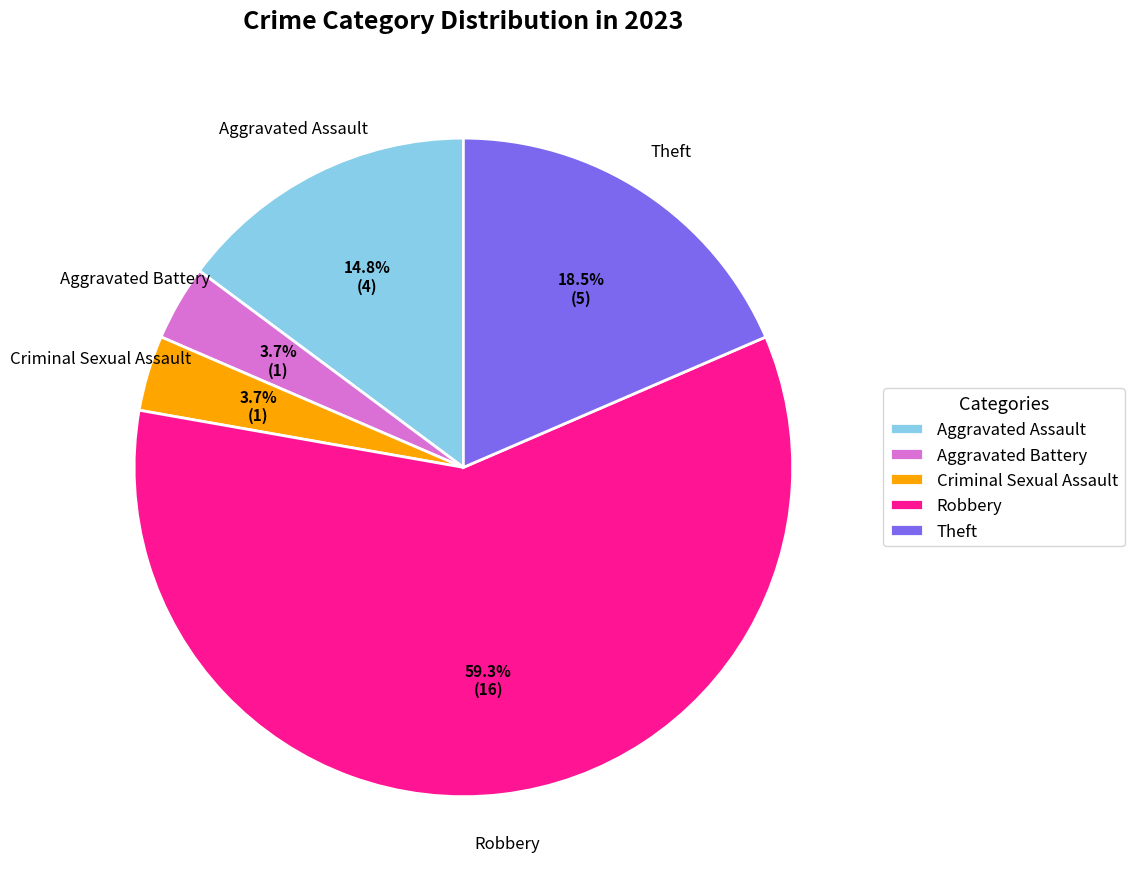

Which has a higher value, Aggravated Assault or Robbery?

Robbery